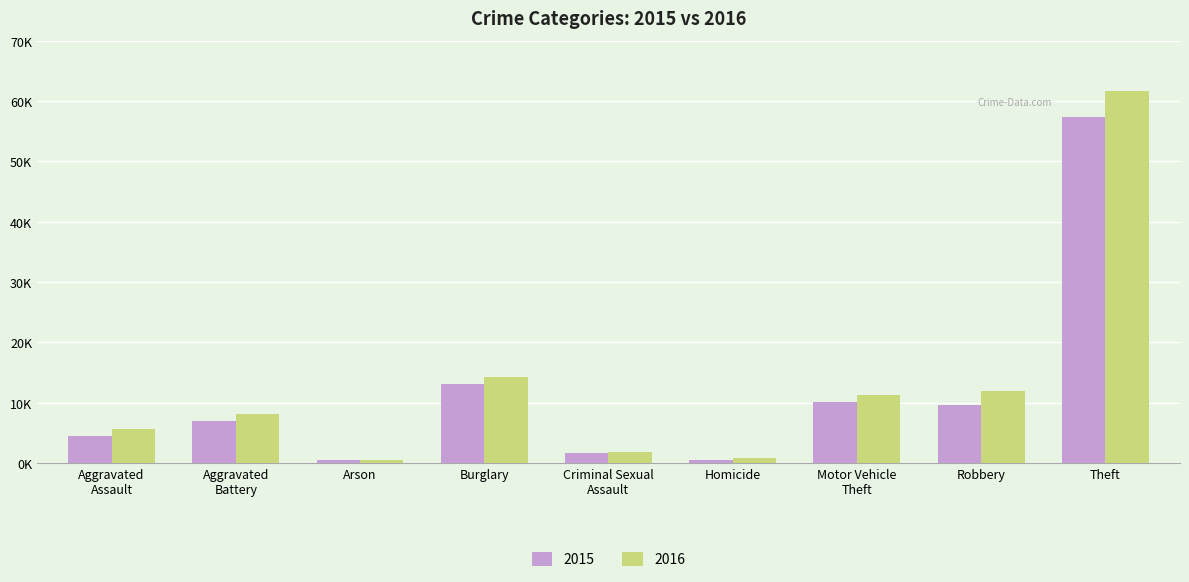

What is the difference between the maximum and second lowest values in the 2015 series?

56855